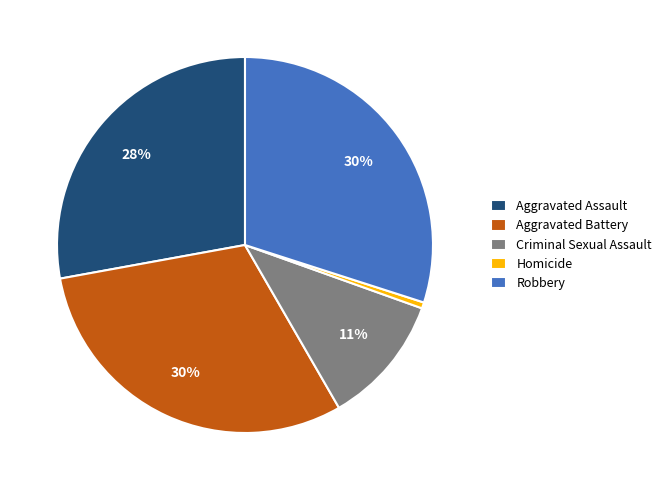

Is it true that Homicide is 1% of the pie?

True